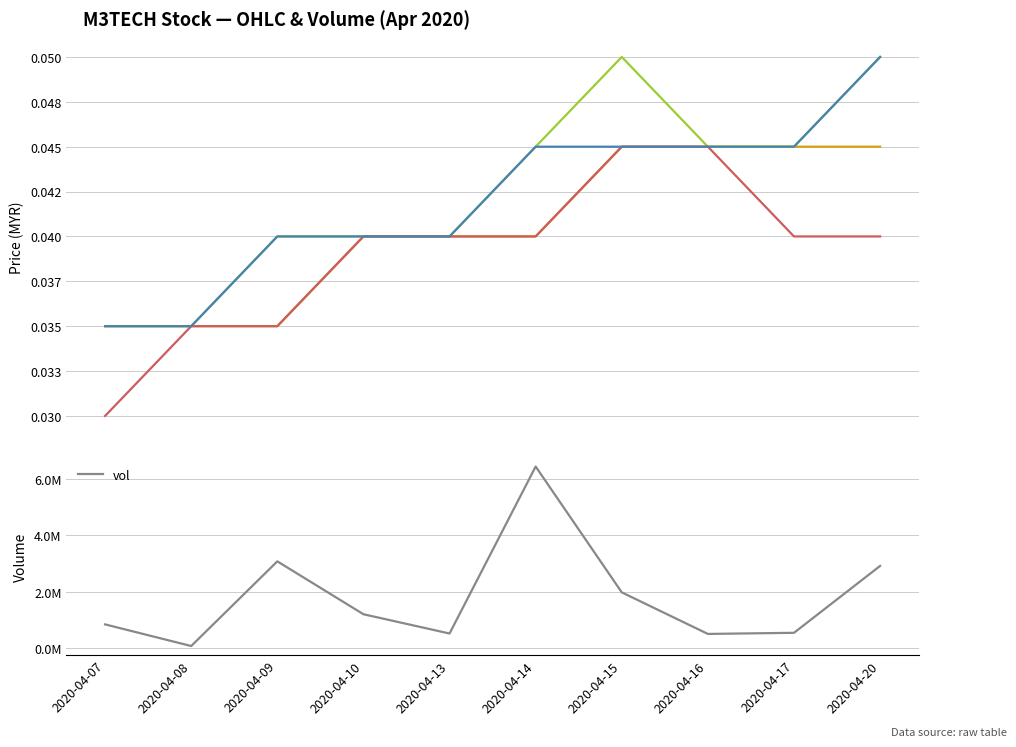

What is the value of the vol point at the 4th from the left?

1200000.0